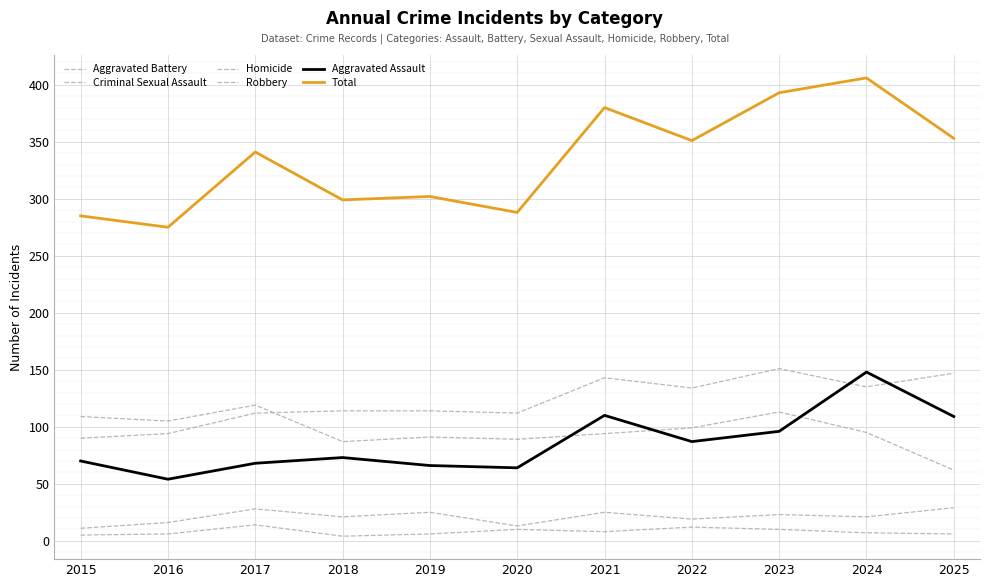

Between 2018 and 2024, which series saw the biggest shift?

Total